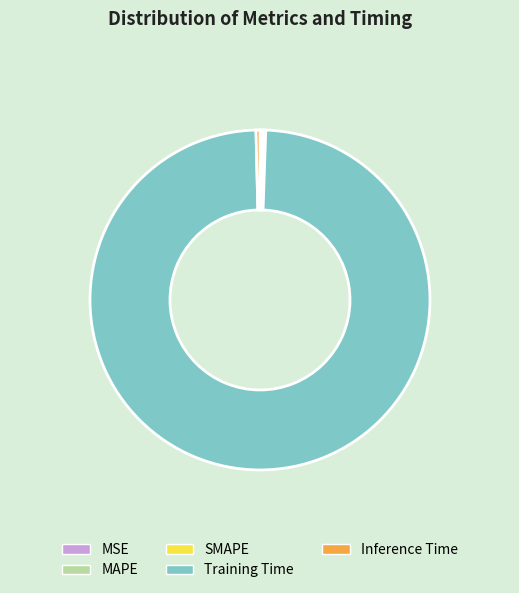

True or false: Training Time accounts for 89% of the total.

False